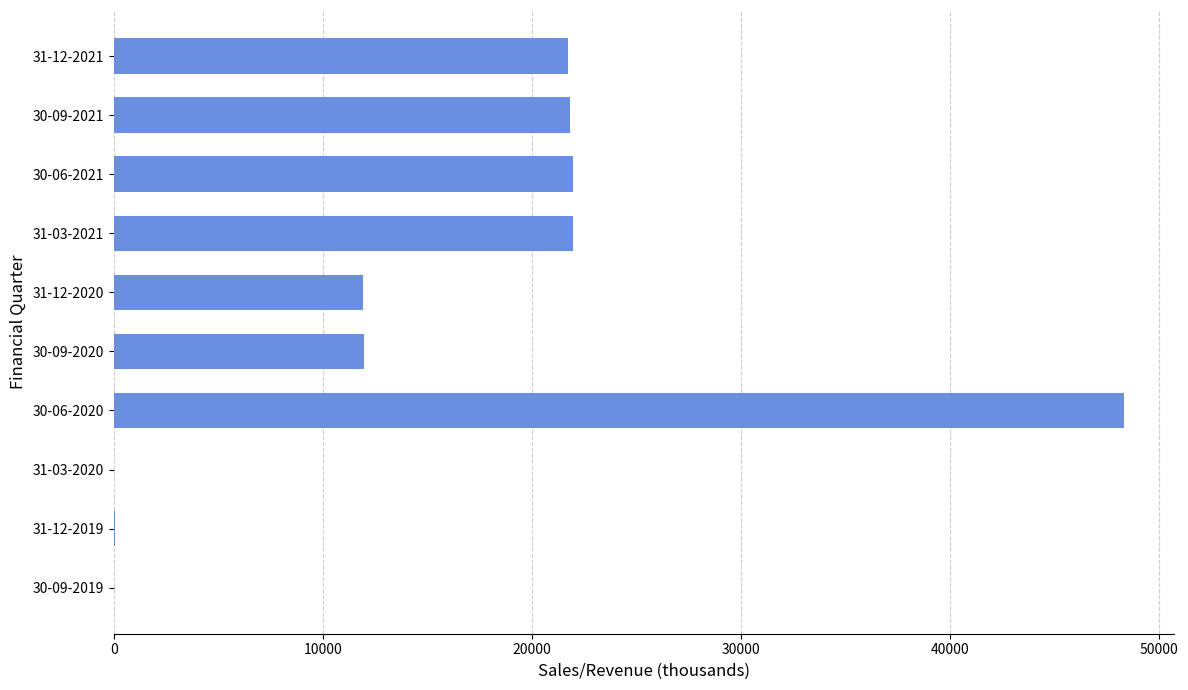

At which category does the chart reach its peak across all series?

30-06-2020